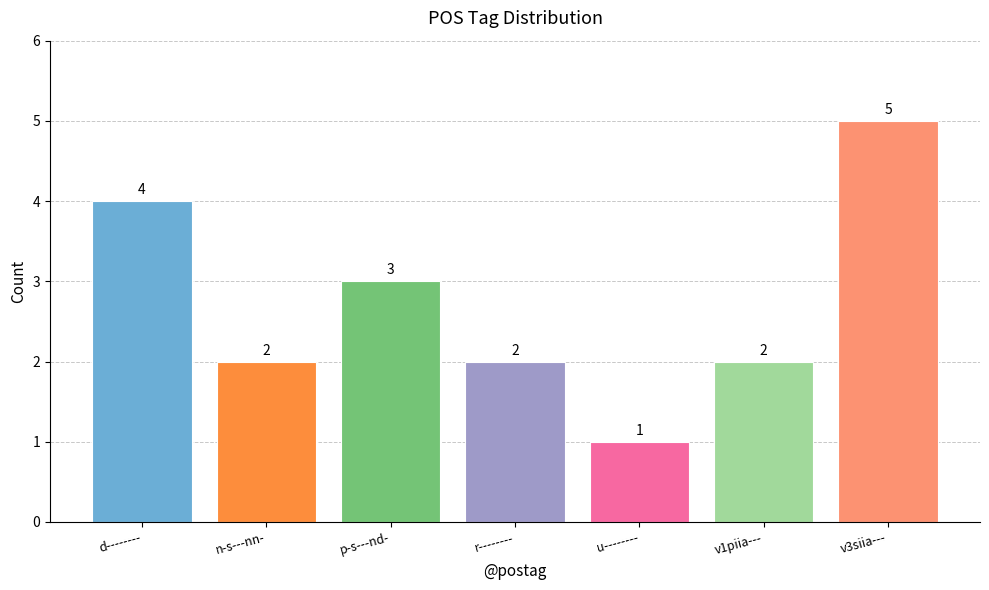

What is the ratio of the value at n-s---nn- to the value at u--------?

2.0